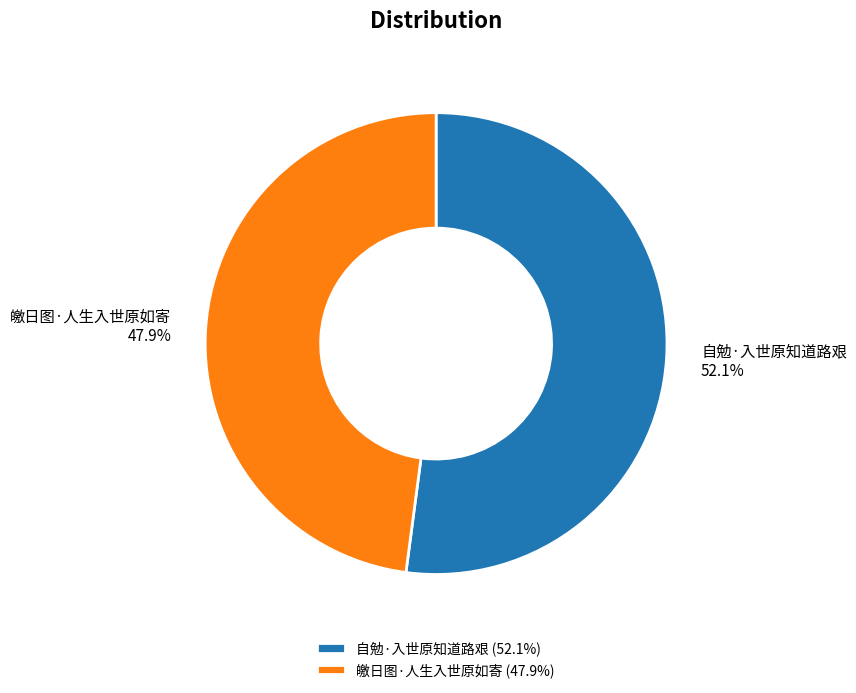

Approximately how many times larger is the value at 自勉·入世原知道路艰 compared to 皦日图·人生入世原如寄?

1.1